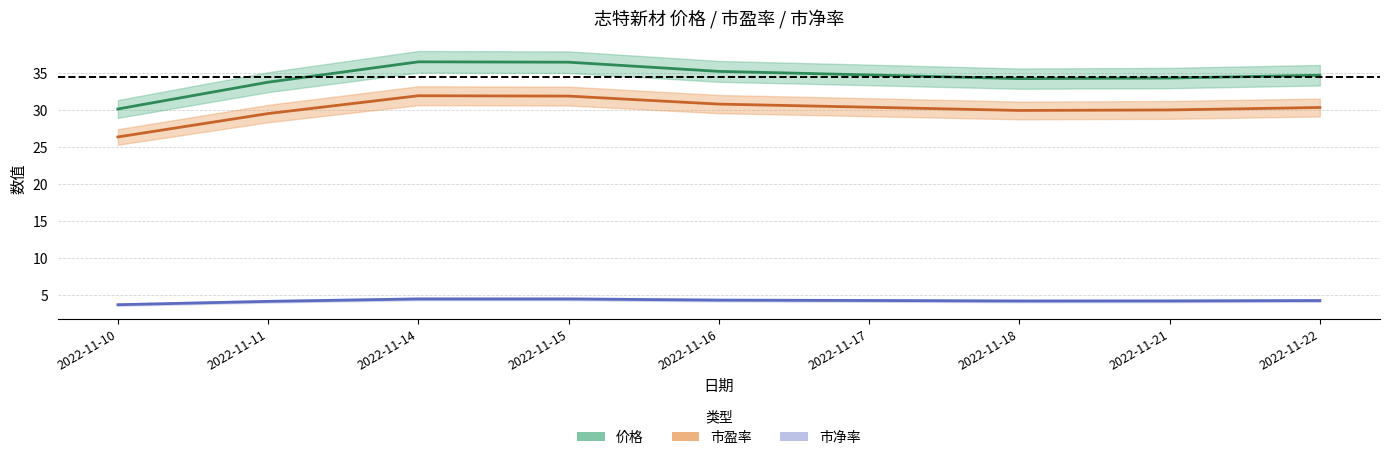

What is the difference between the maximum and minimum values in the 市净率 series?

0.8